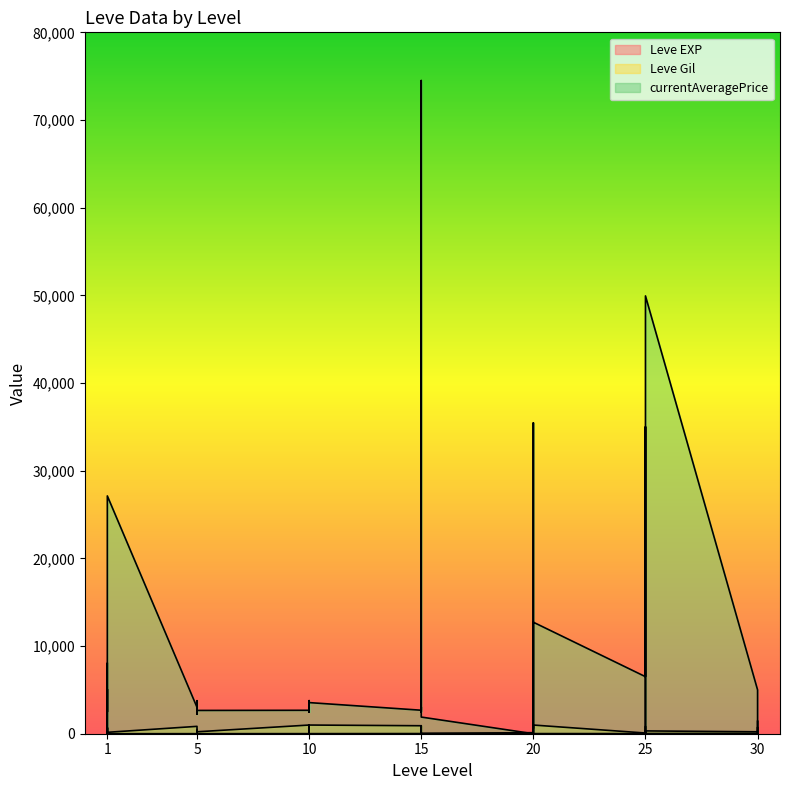

Rank the series at 30 from lowest to highest value.

Leve EXP, Leve Gil, currentAveragePrice